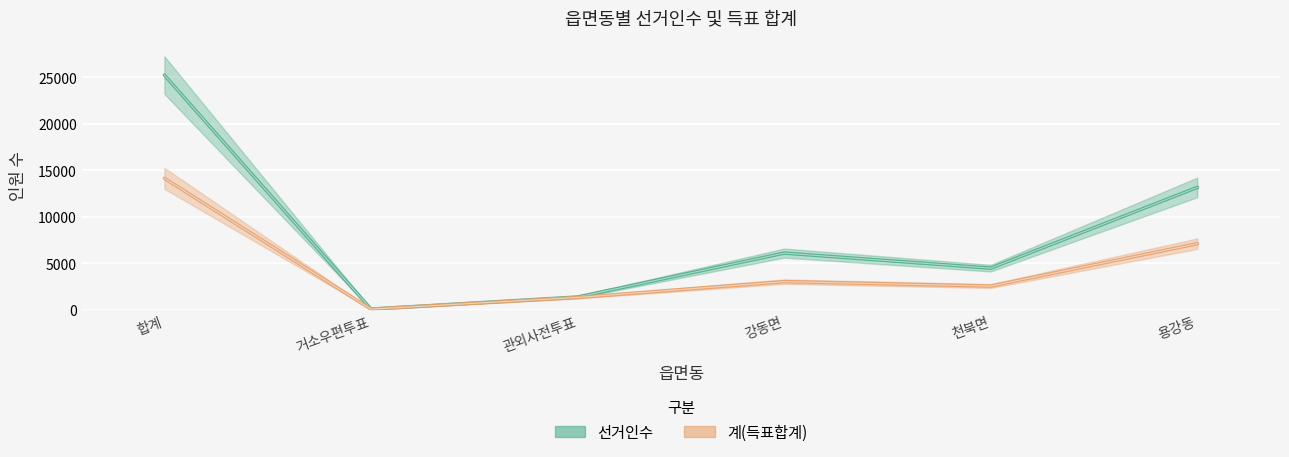

List the labels in order of 계(득표합계) value, smallest first.

거소우편투표, 관외사전투표, 천북면, 강동면, 용강동, 합계